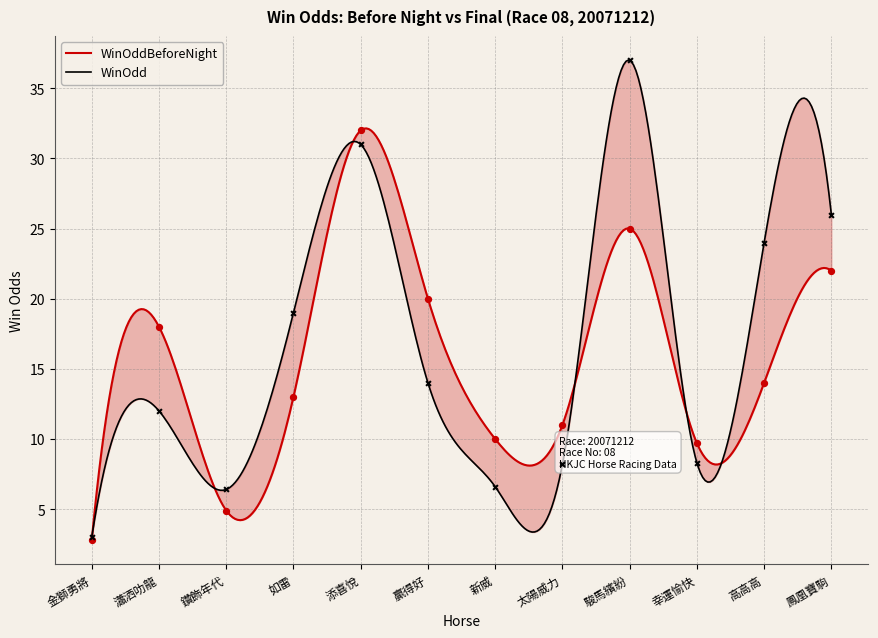

At which category is the sum across all series the highest?

添喜悅